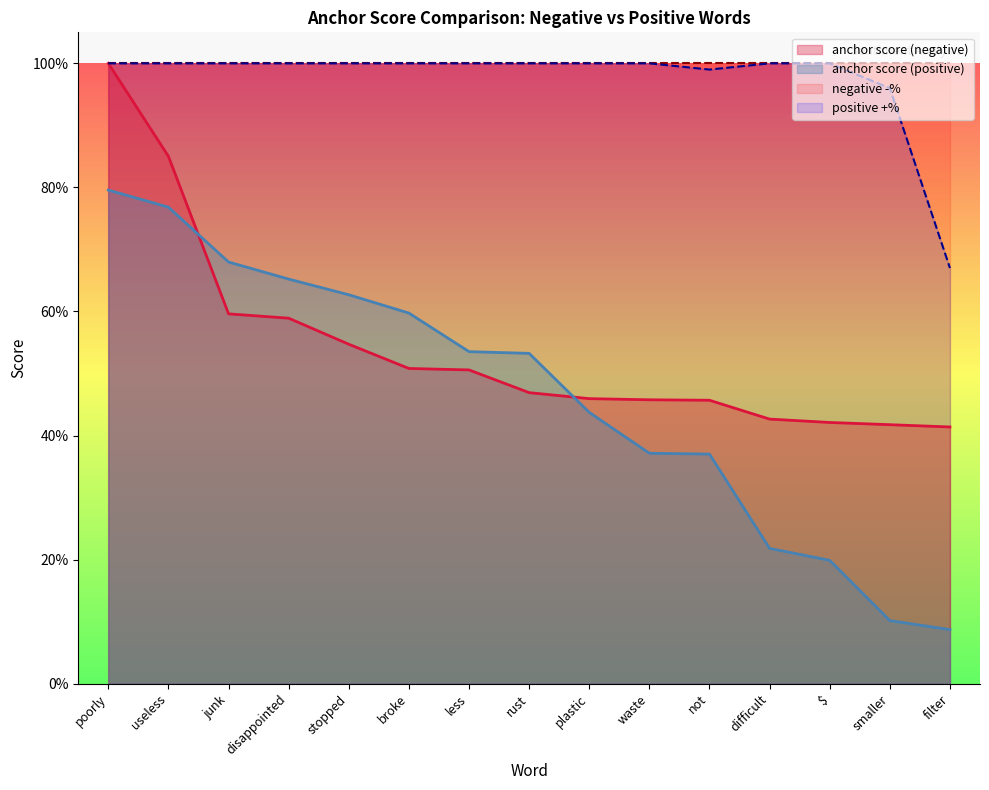

How many times do anchor score (positive) and anchor score (negative) cross each other?

2